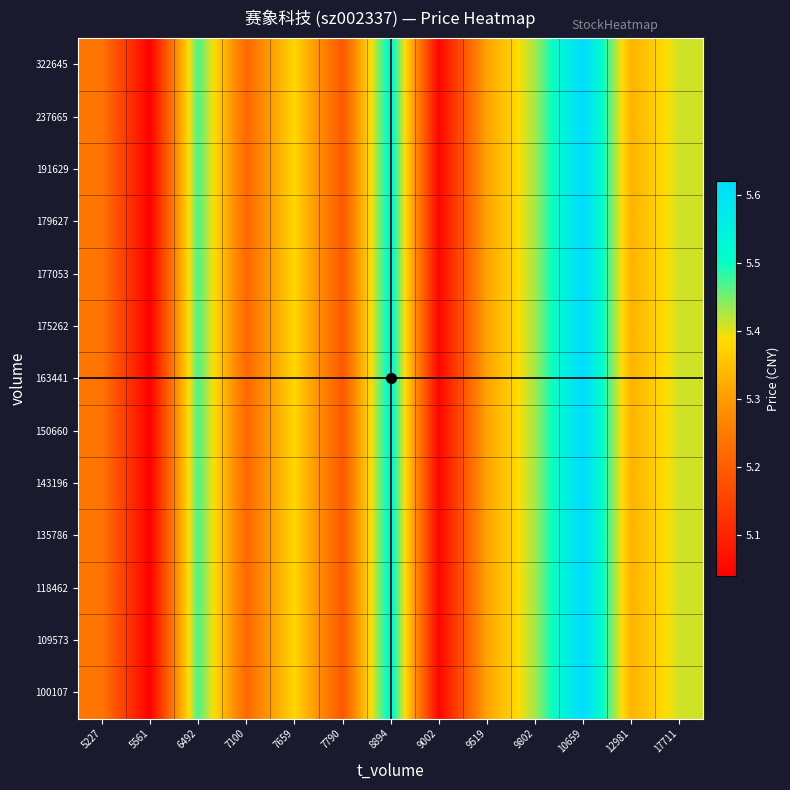

At which category is the sum across all series the highest?

10659